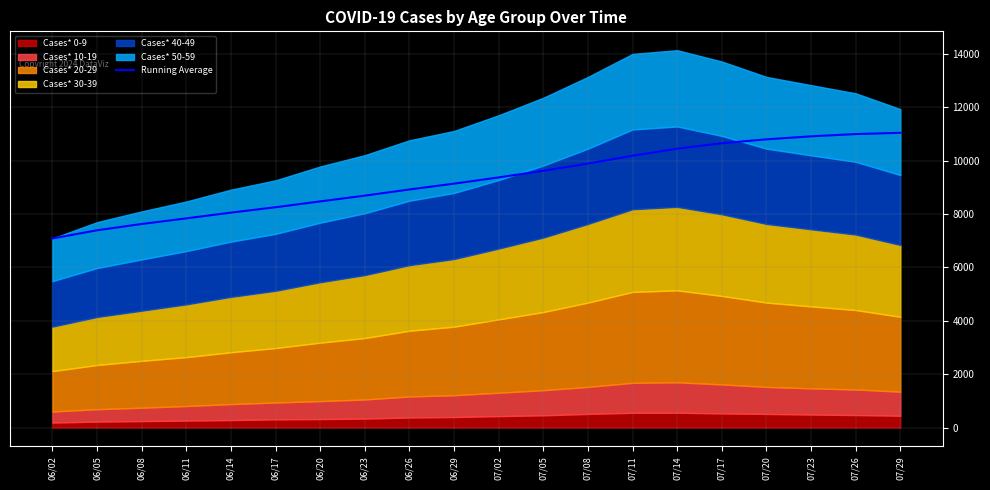

Is it true that the value at 06/11 is 7841.0?

True